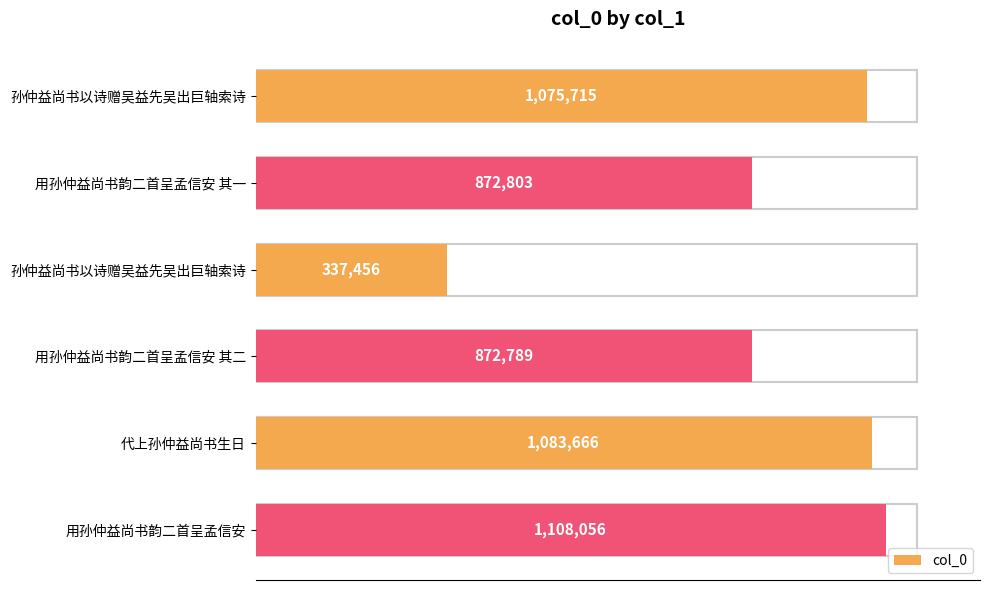

What is the maximum value shown in the chart?

1108056